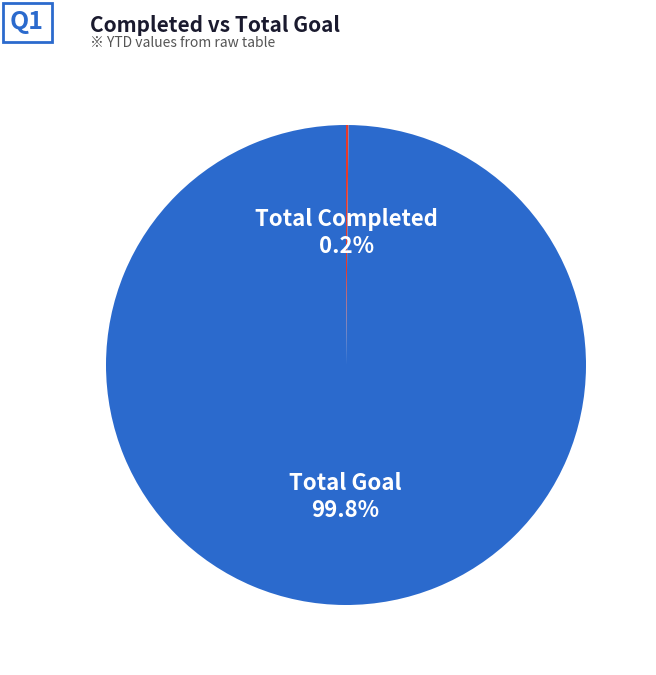

How much of the chart is everything except Total Goal?

0.2%